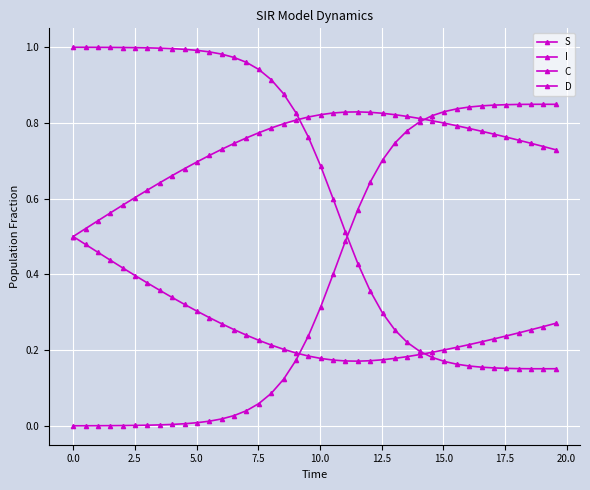

How many lines are shown in the chart?

4